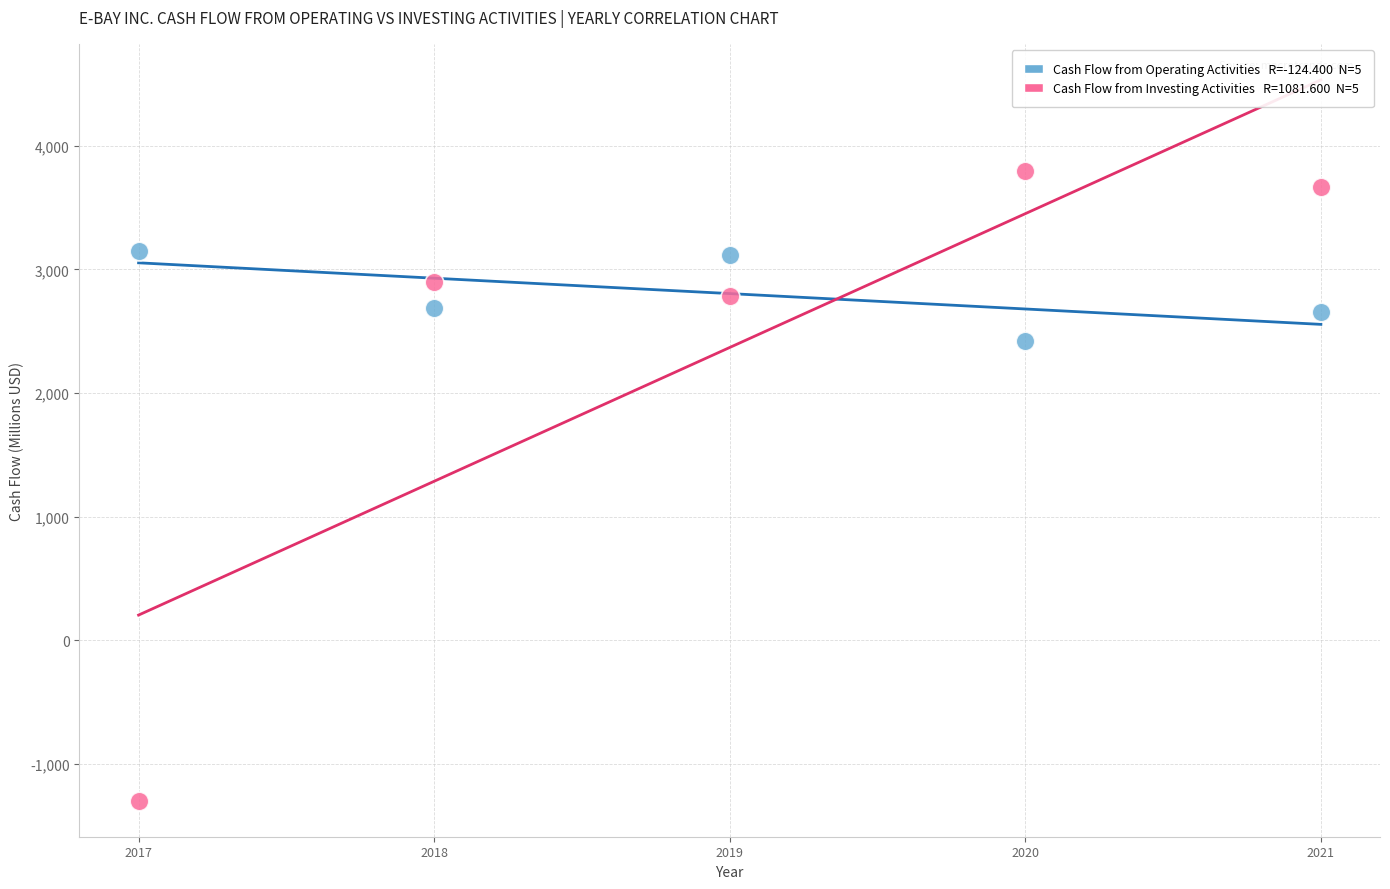

Across all data points, what is the average X value?

2019